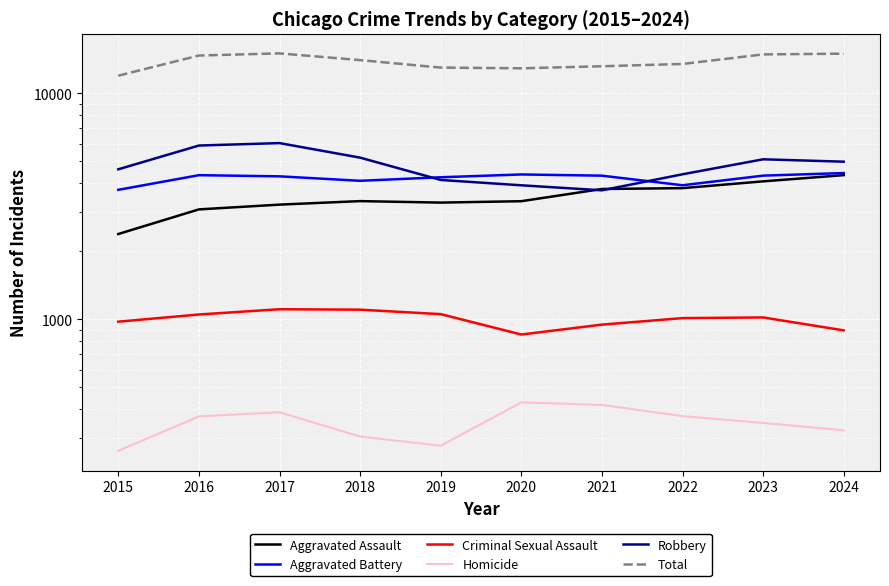

At which category does Criminal Sexual Assault reach its first local valley?

2020